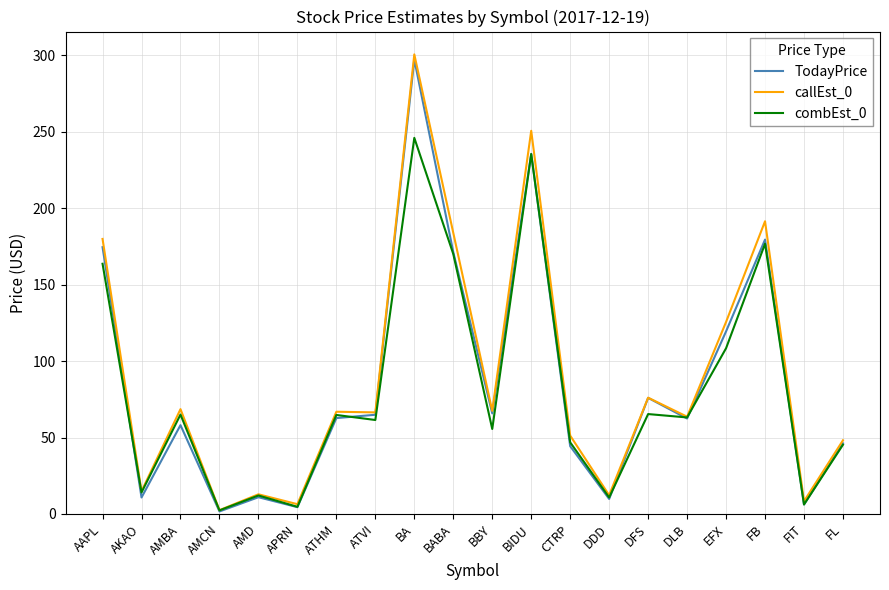

What is the highest value of the combEst_0 series?

246.1